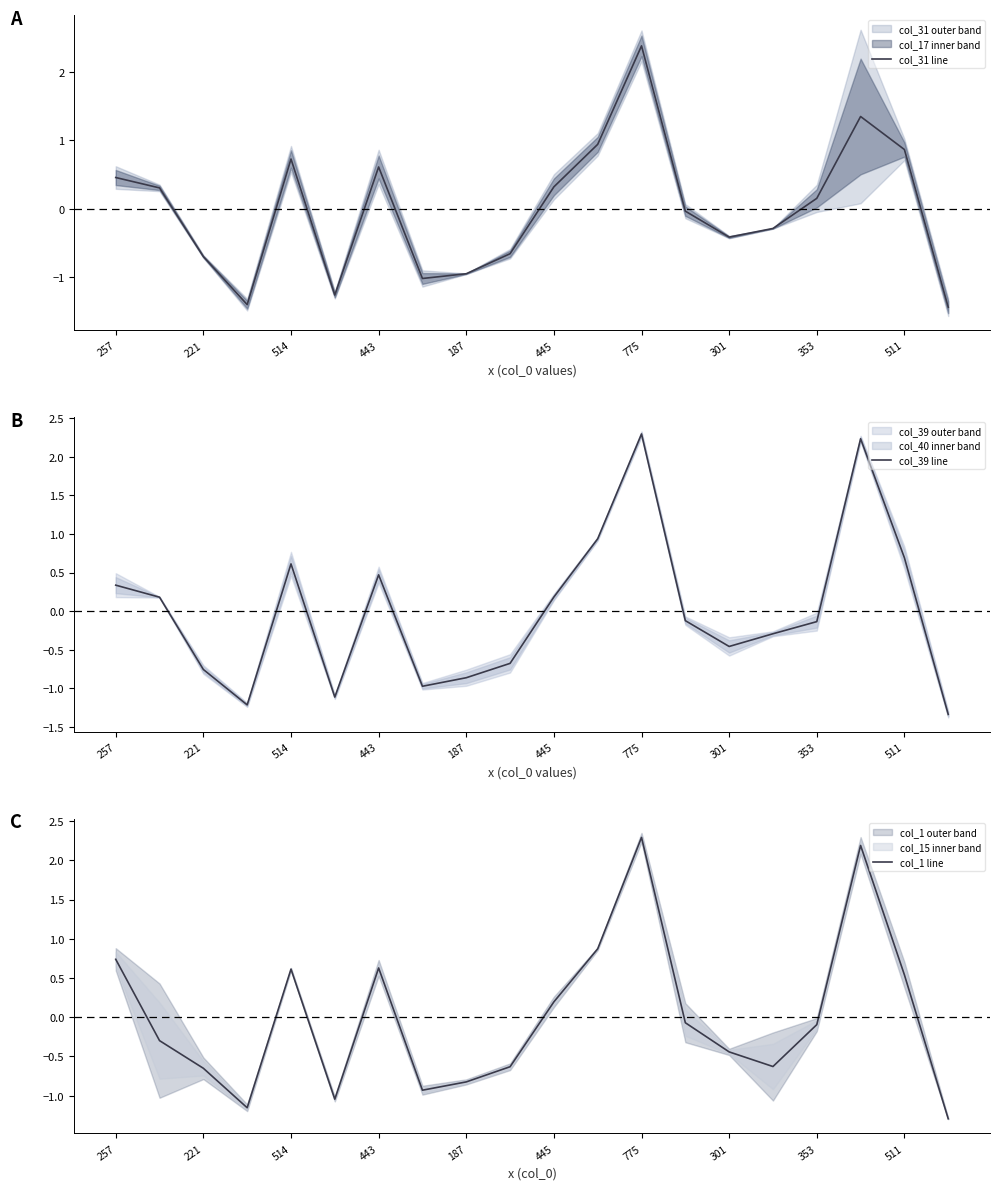

At which label does col_31 line reach its peak?

775